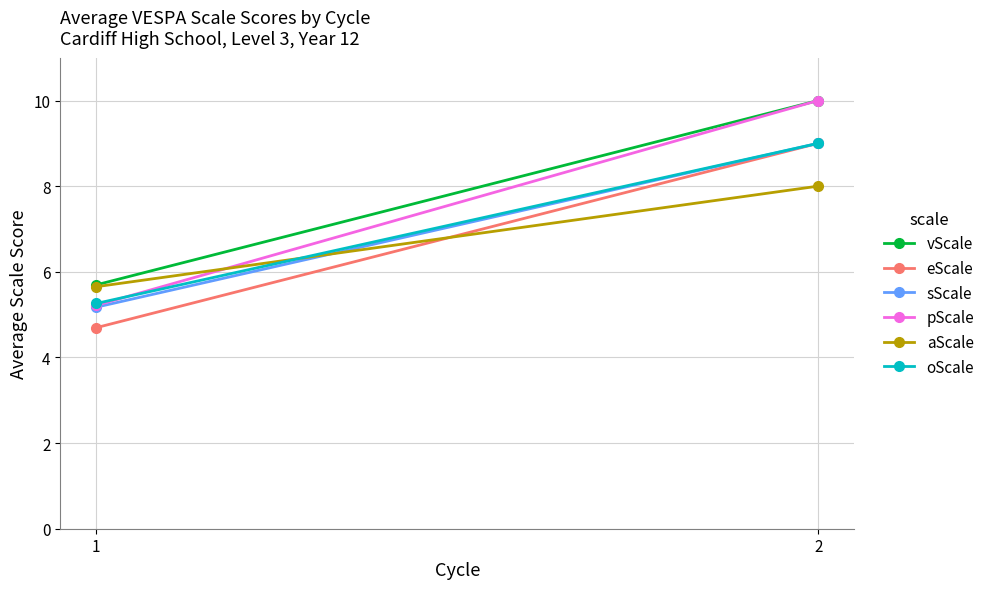

At which label does vScale reach its peak?

2